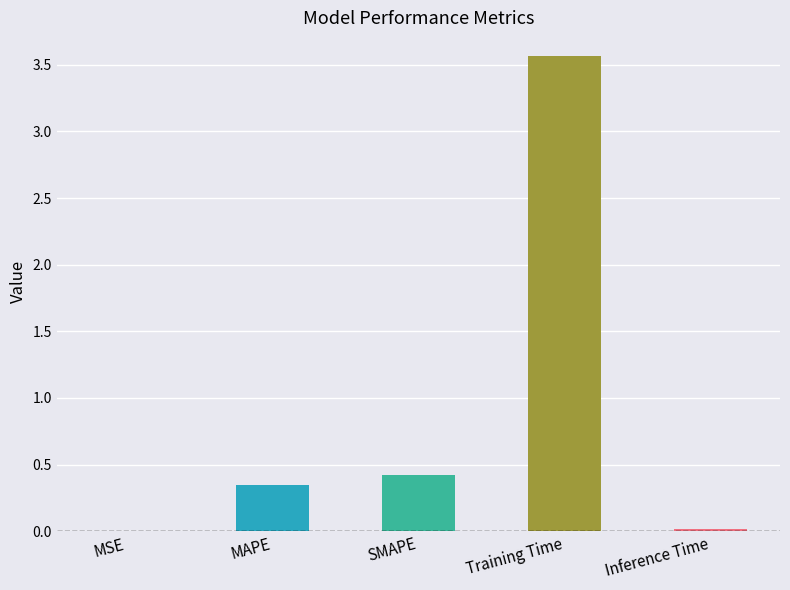

The value at Inference Time is 0.0. True or false?

False